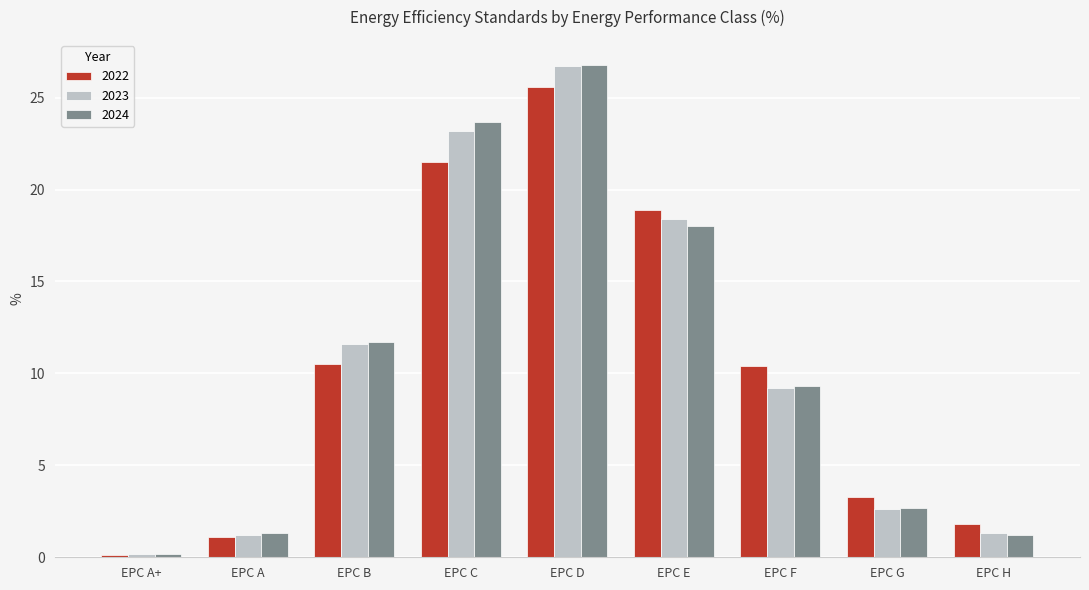

What is the total value across all series at EPC G?

8.6